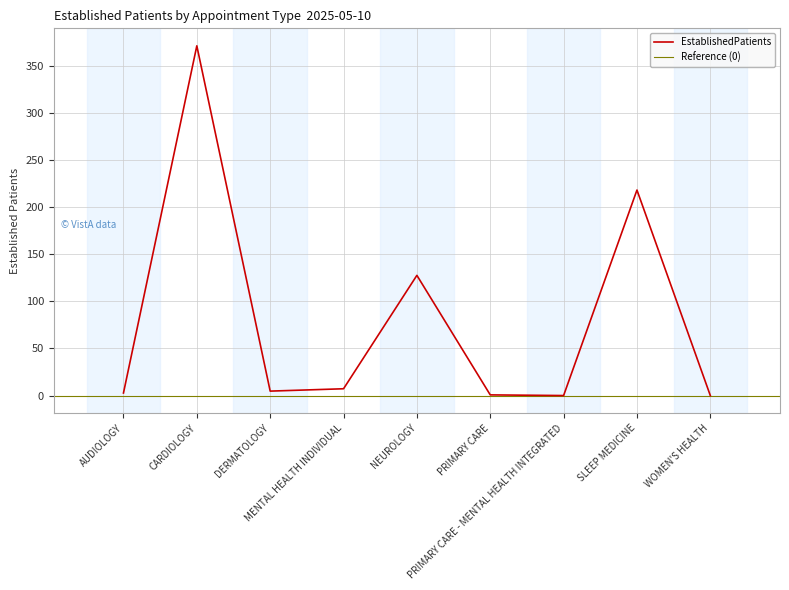

The chart shows a value of -153.2 at PRIMARY CARE - MENTAL HEALTH INTEGRATED. True or false?

False